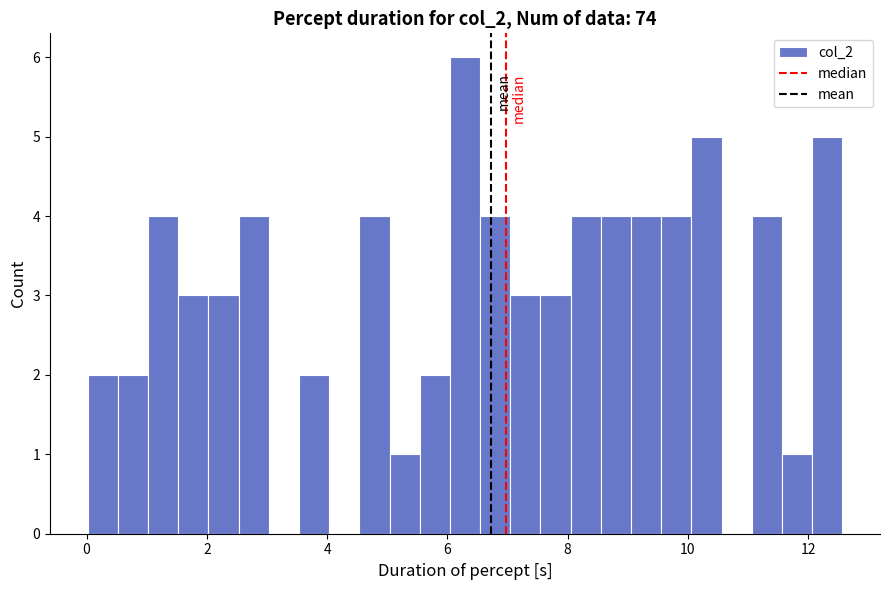

Around what value on the x-axis is the tallest bar? Give the approximate position of its centre, as read against the axis.

6.2